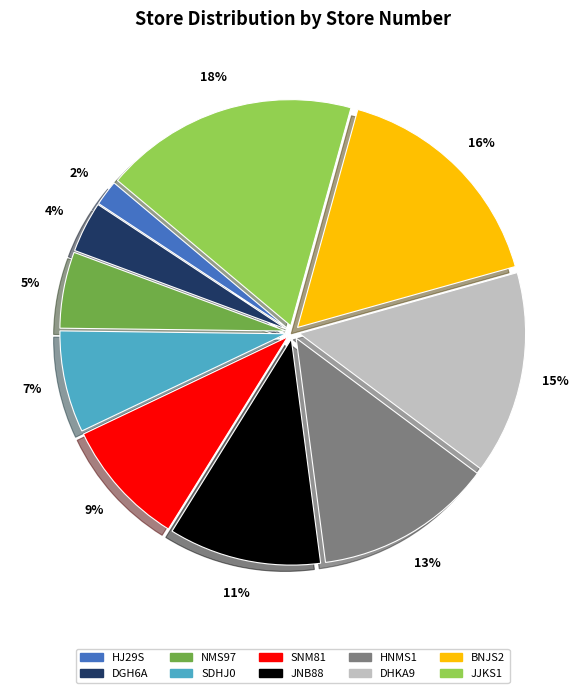

Rank the categories by value from lowest to highest.

HJ29S, DGH6A, NMS97, SDHJ0, SNM81, JNB88, HNMS1, DHKA9, BNJS2, JJKS1